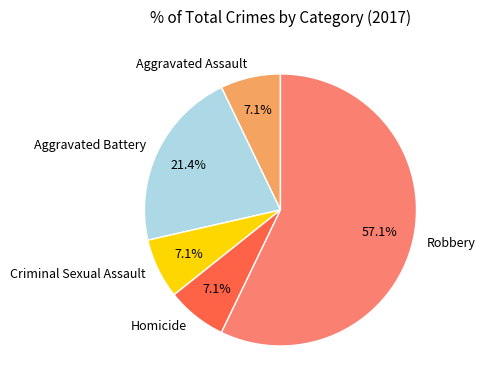

What is the total percentage of Robbery and Aggravated Assault?

64.3%